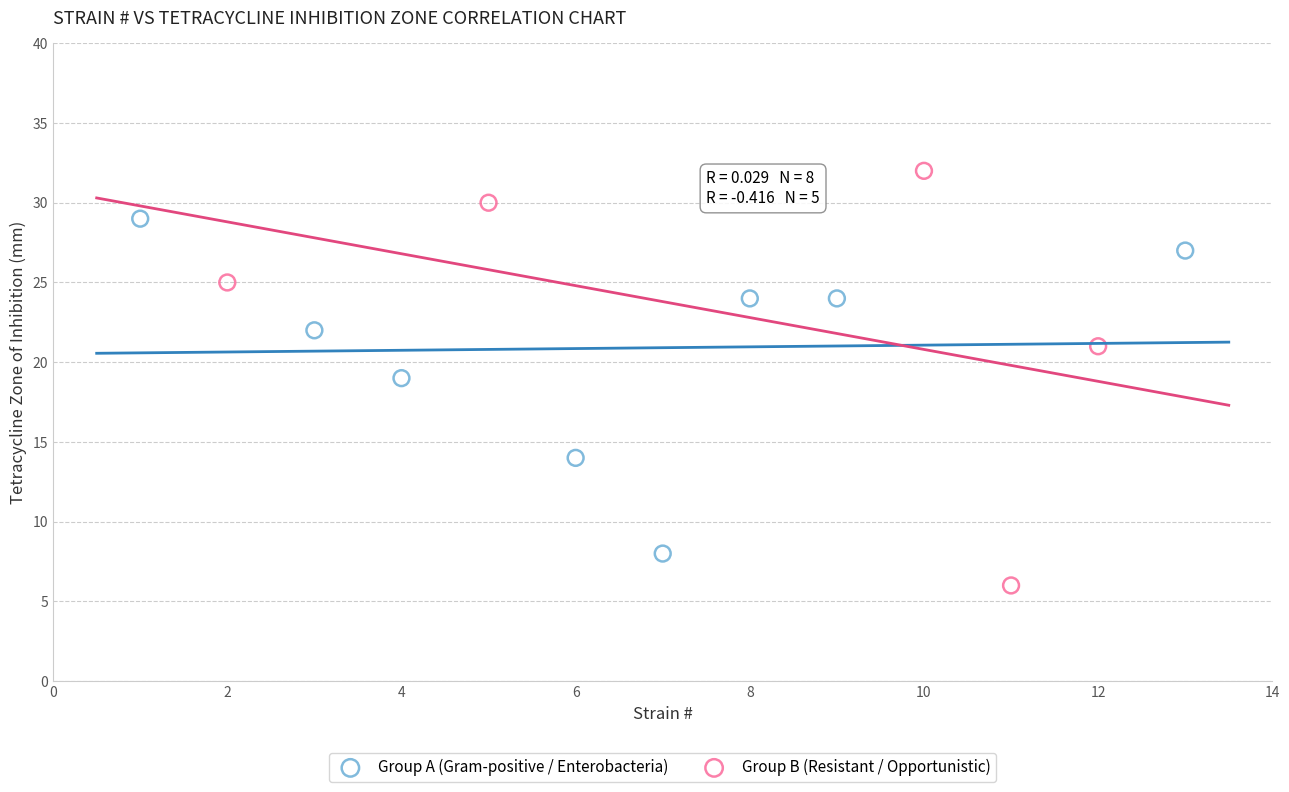

Which series has the largest Y range (max minus min)?

Group B (Resistant / Opportunistic)